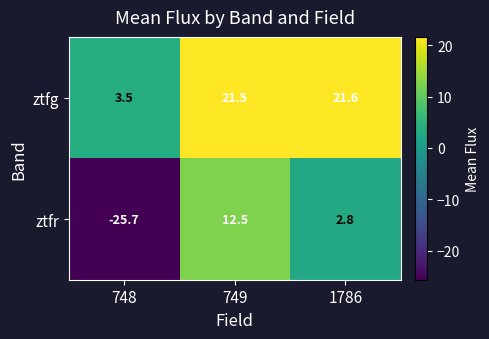

List the series in order of their peak value, lowest first.

ztfr, ztfg